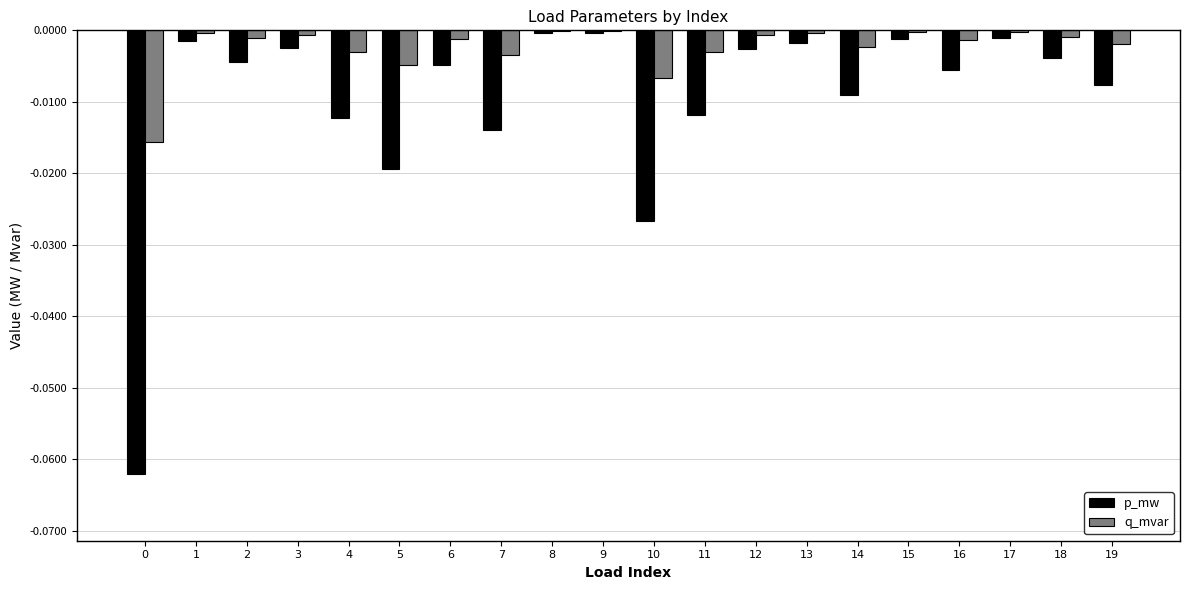

Which series changed the most between 3 and 4?

p_mw